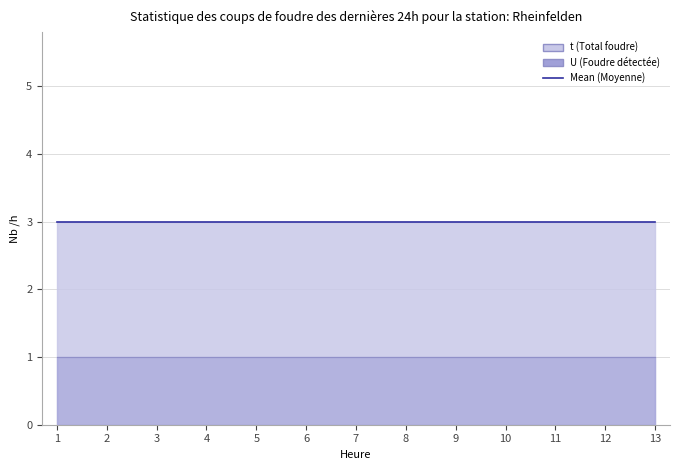

What is the greatest value displayed?

3